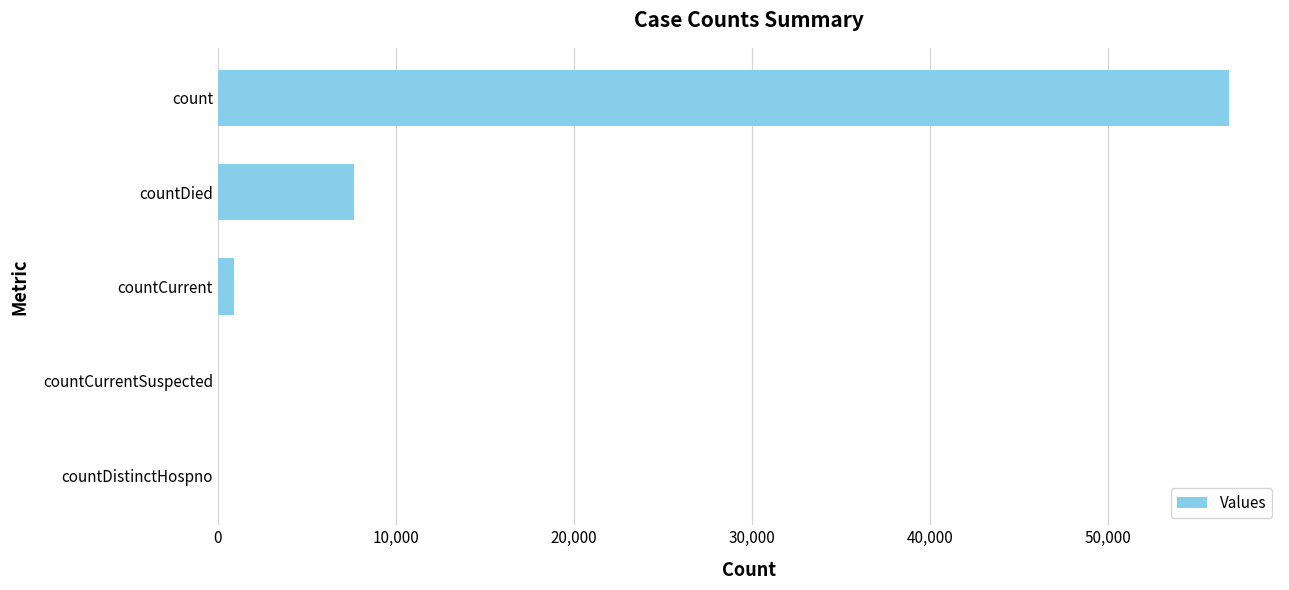

True or false: the data shows -28647 at countCurrentSuspected.

False